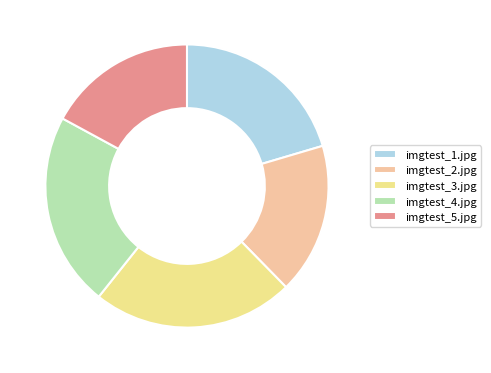

Which category has the biggest portion of the pie?

imgtest_3.jpg